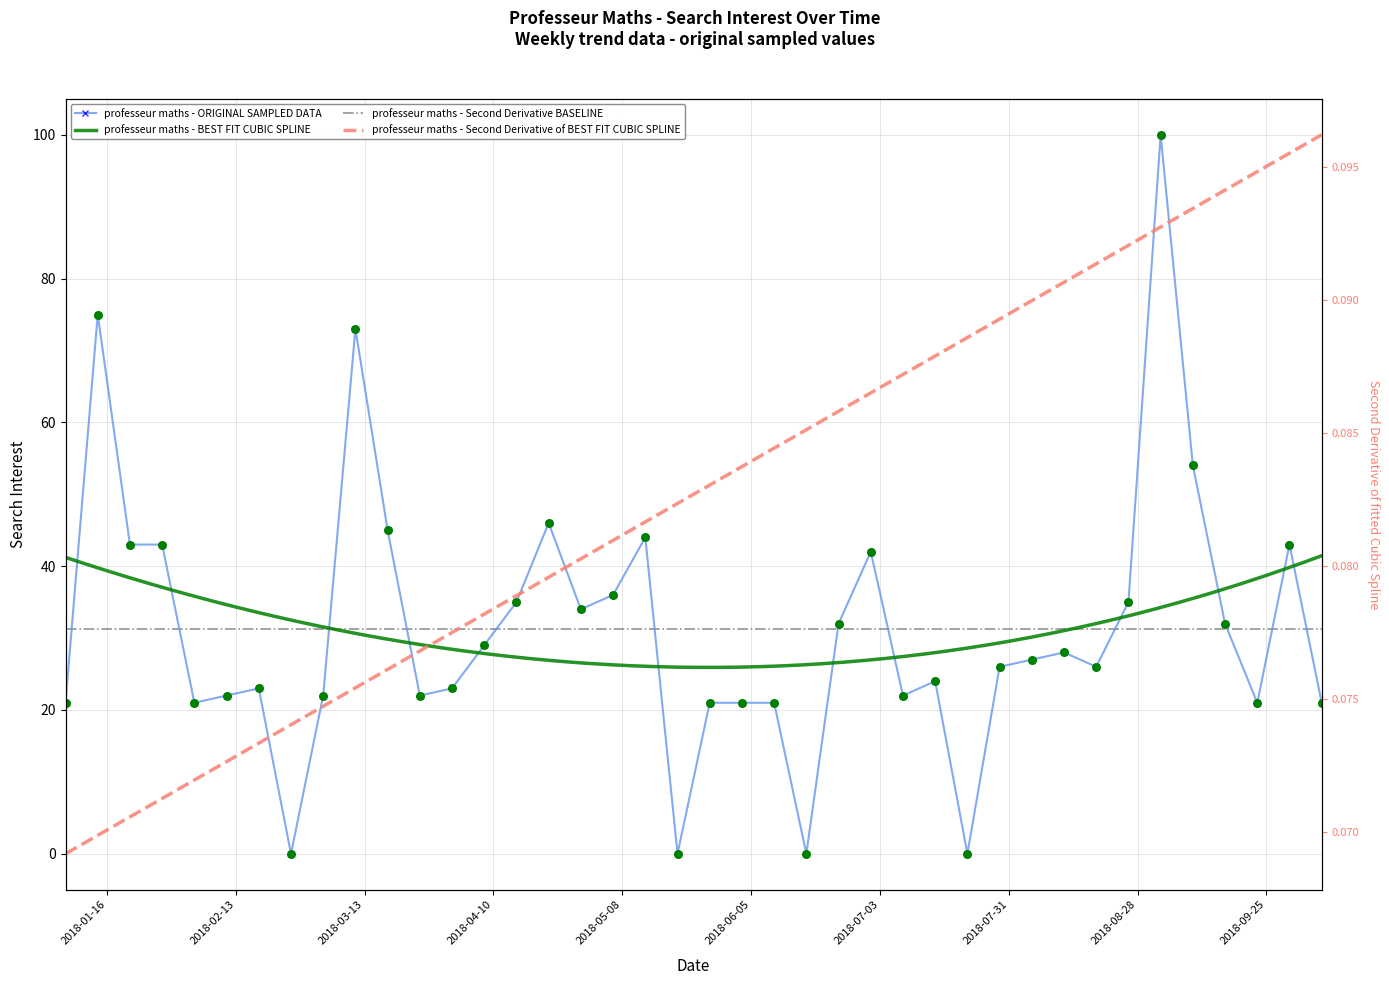

Between 2018-07-01 and 2018-06-24, which is larger?

2018-07-01